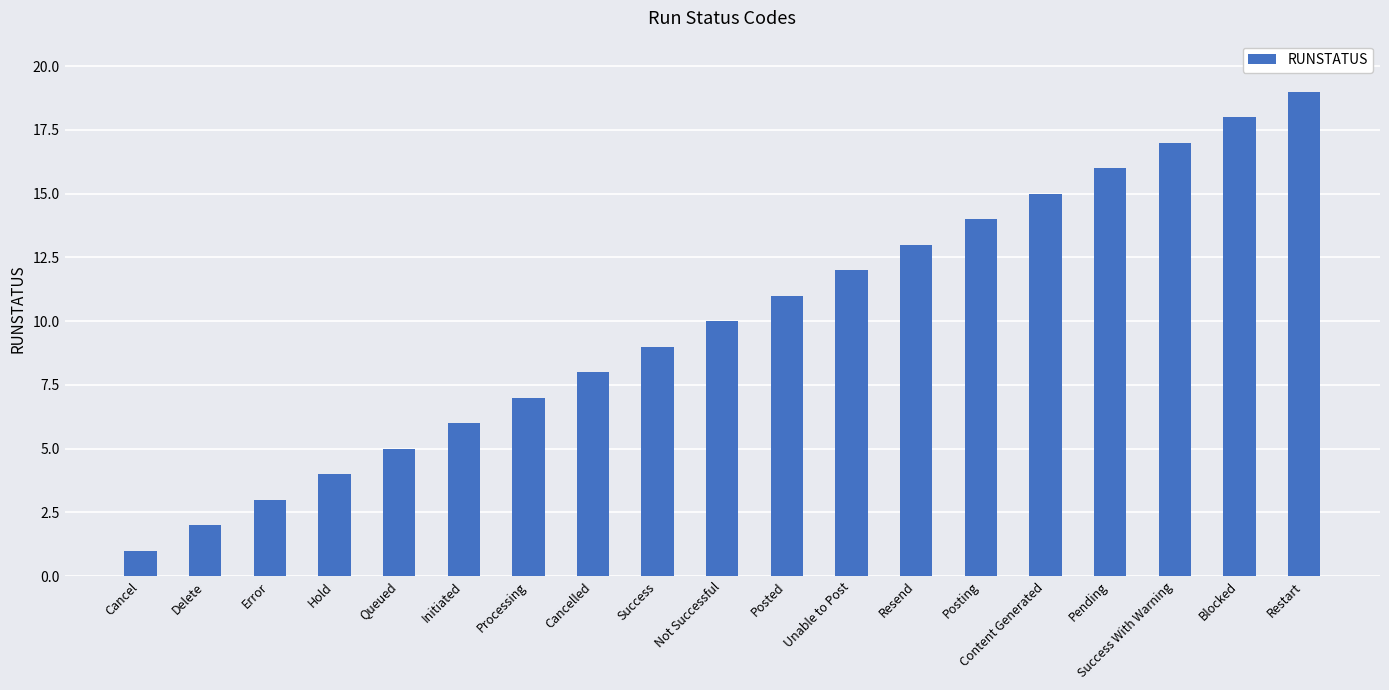

What is the value of the 10th bar from the left?

10